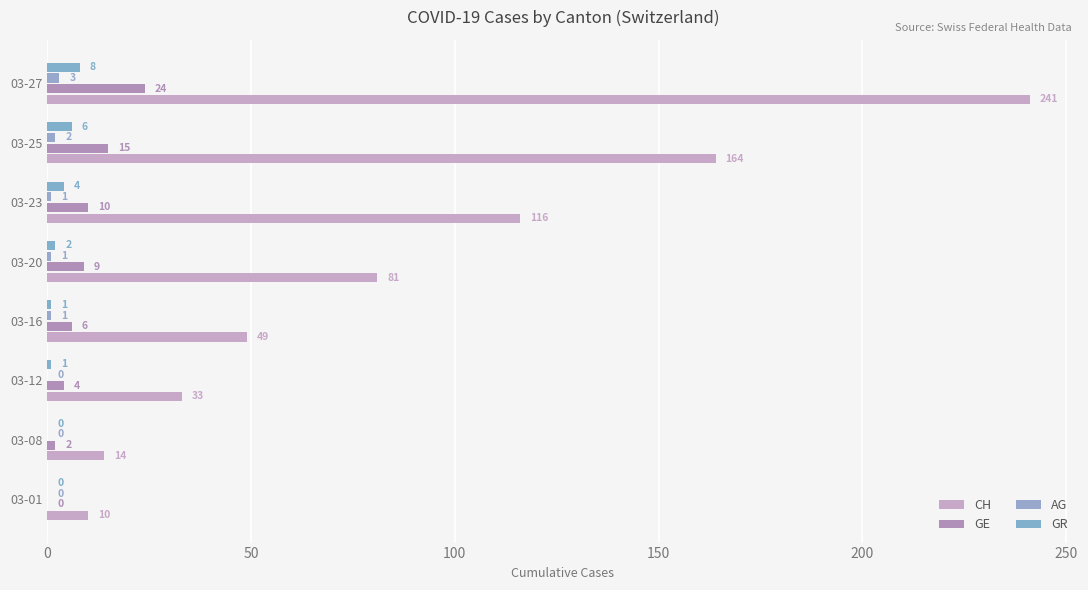

What is the maximum value for AG?

3